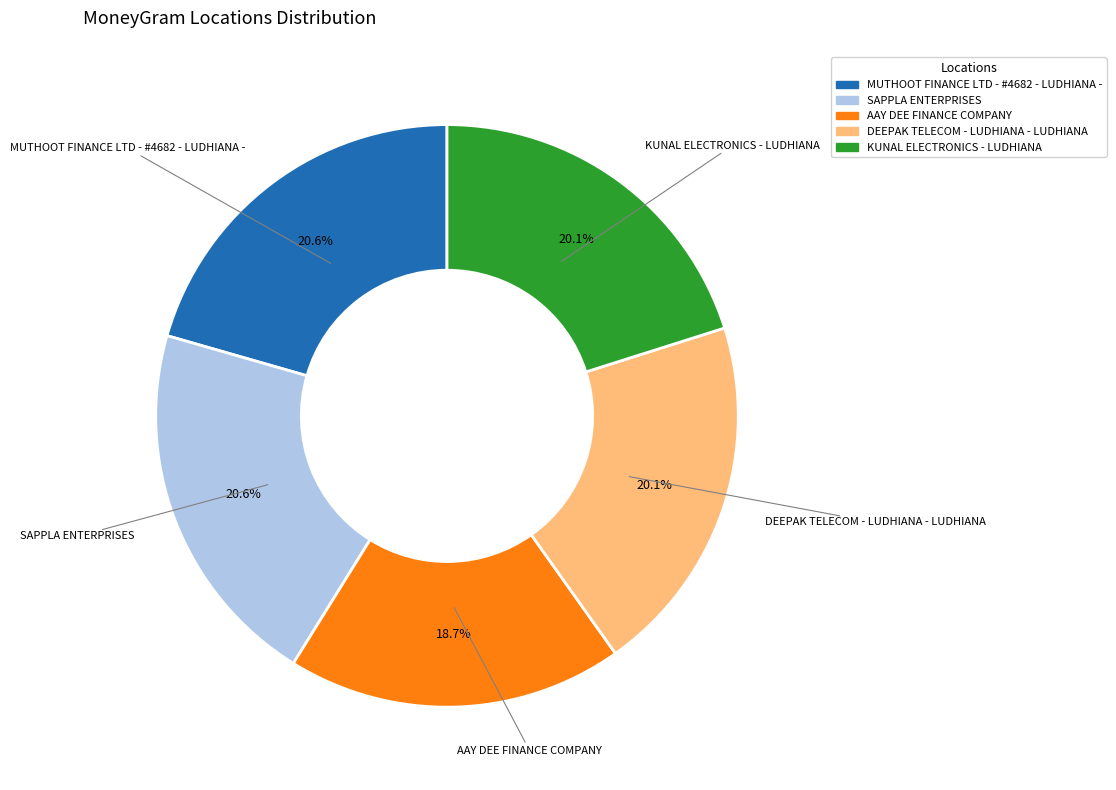

Which has a higher value, AAY DEE FINANCE COMPANY or SAPPLA ENTERPRISES?

SAPPLA ENTERPRISES